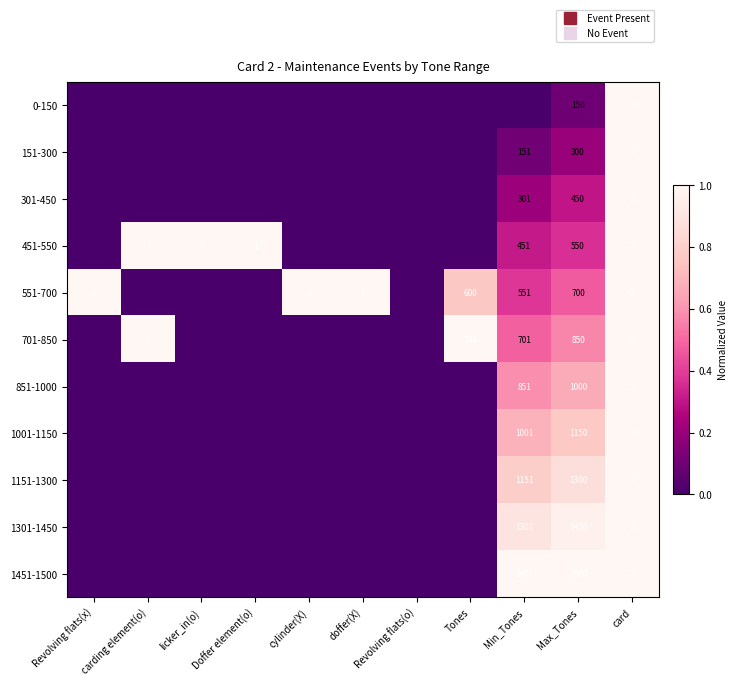

What is the difference between the maximum and minimum values in the 1301-1450 series?

1.0